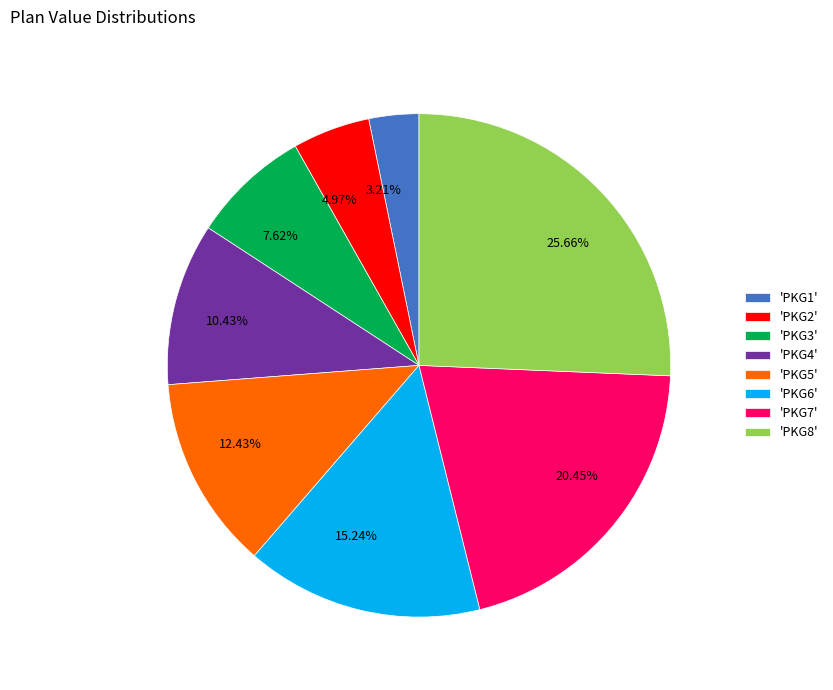

Between 3.21% and 7.62%, which is larger?

7.62%